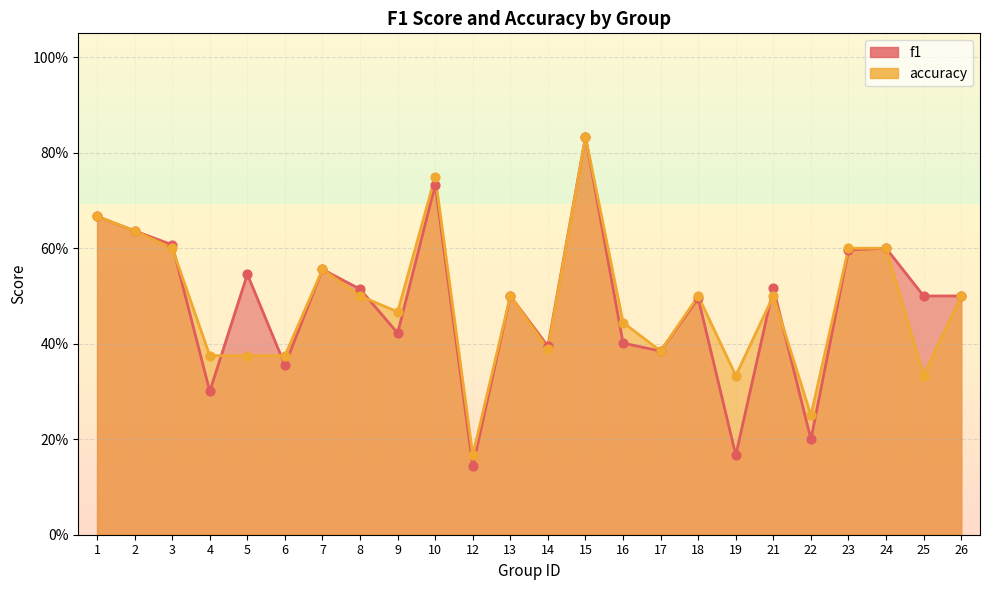

What is the total value across all series at 8?

1.0